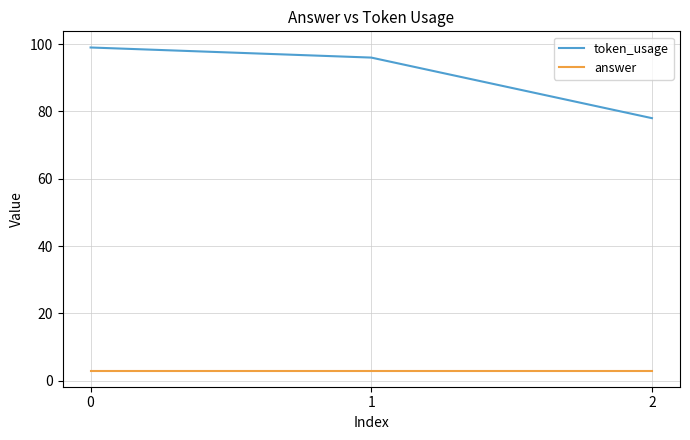

Does the chart display data point markers on the line(s)?

No